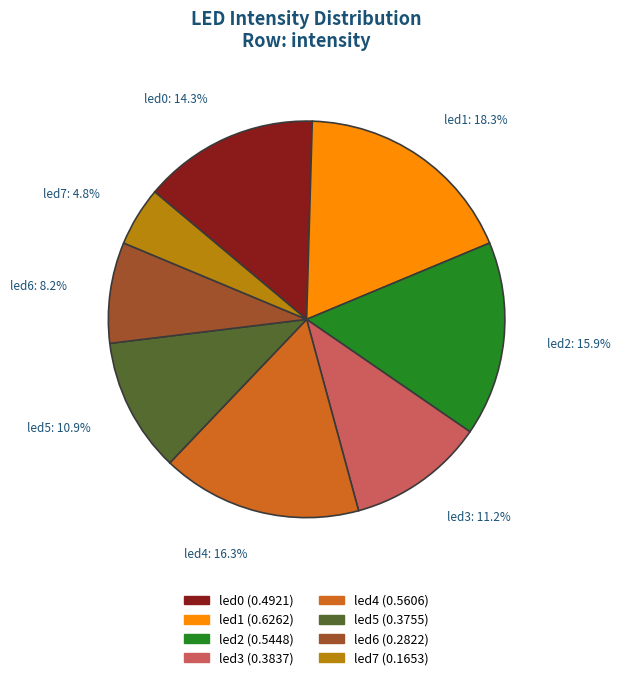

Between led7 and led2, which is larger?

led2